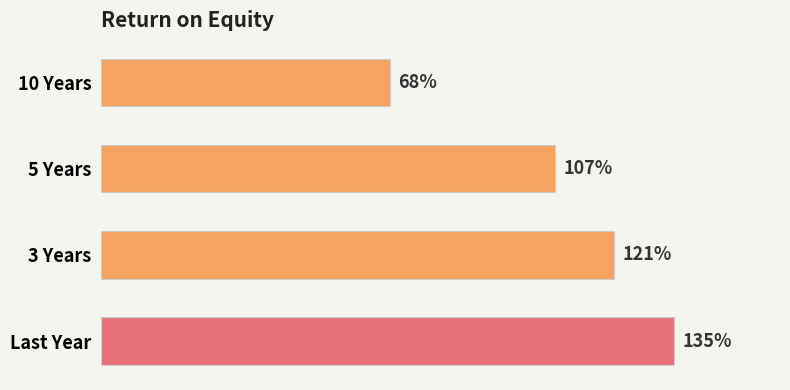

List the labels in order of value, largest first.

Last Year, 3 Years, 5 Years, 10 Years